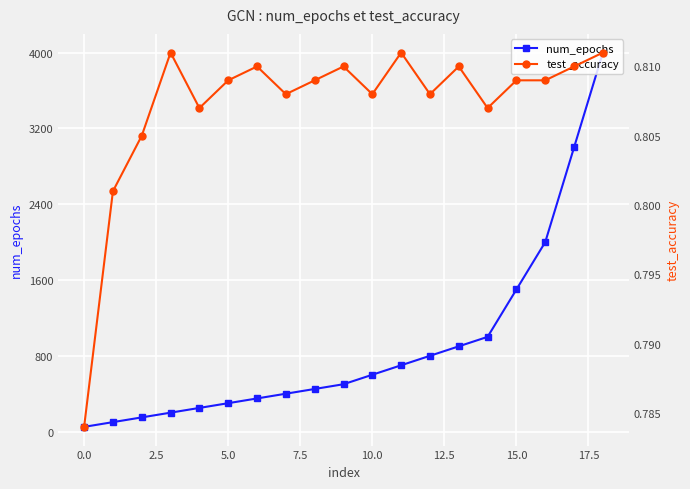

What position from the right is 14?

5